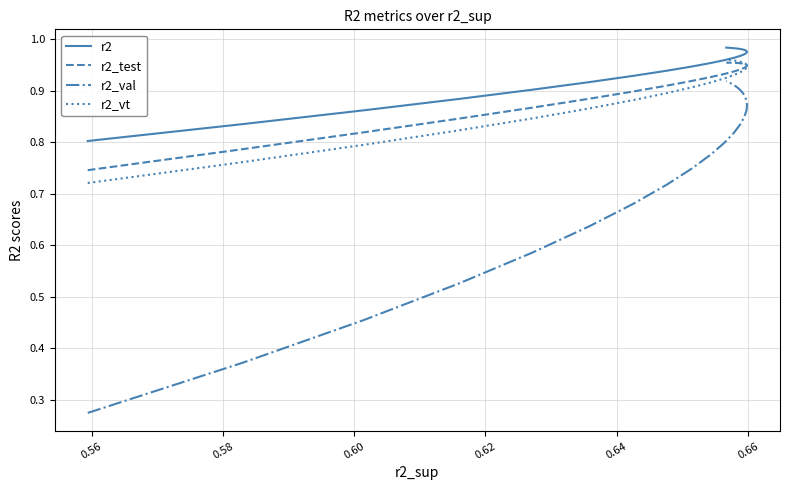

How many lines are shown in the chart?

4